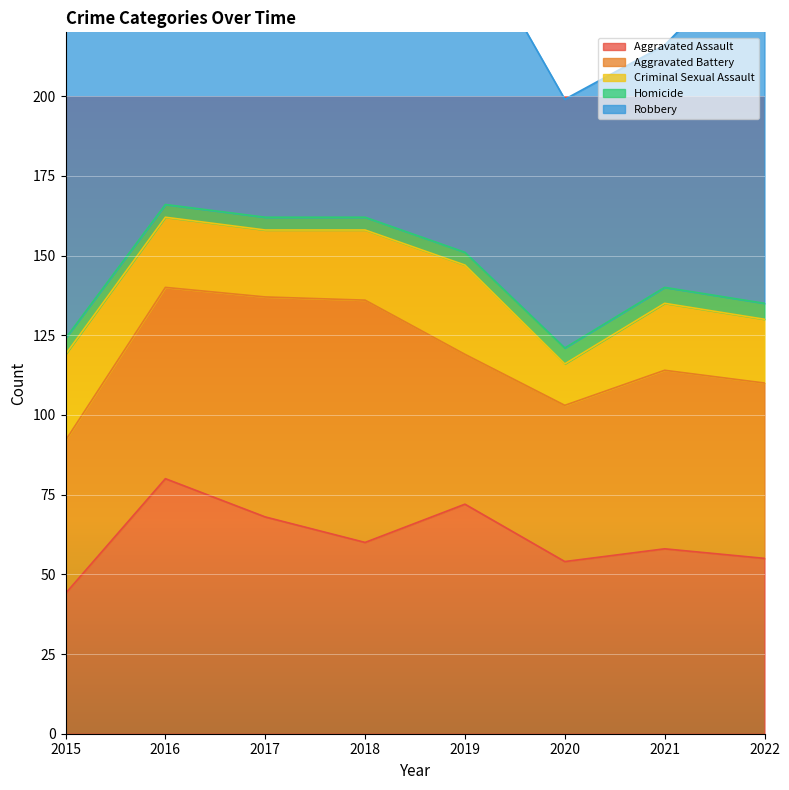

What value does the Aggravated Battery series have at 2016, to the nearest 10?

60